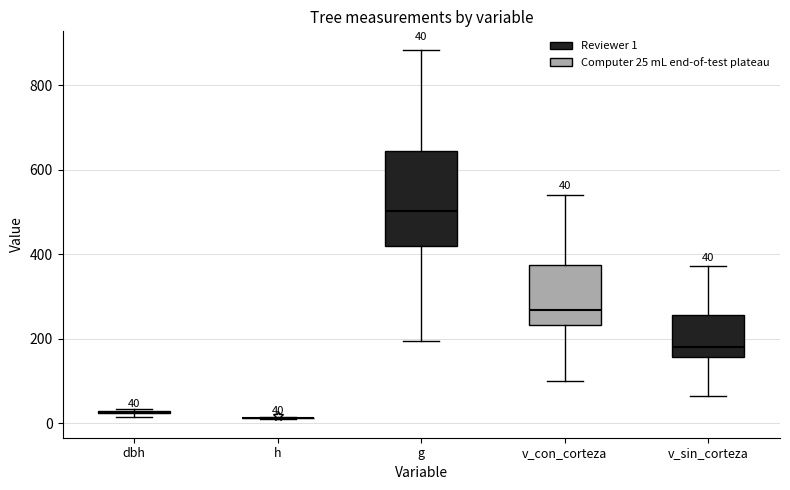

Comparing the boxes themselves (not the whiskers), which one is the tallest?

g